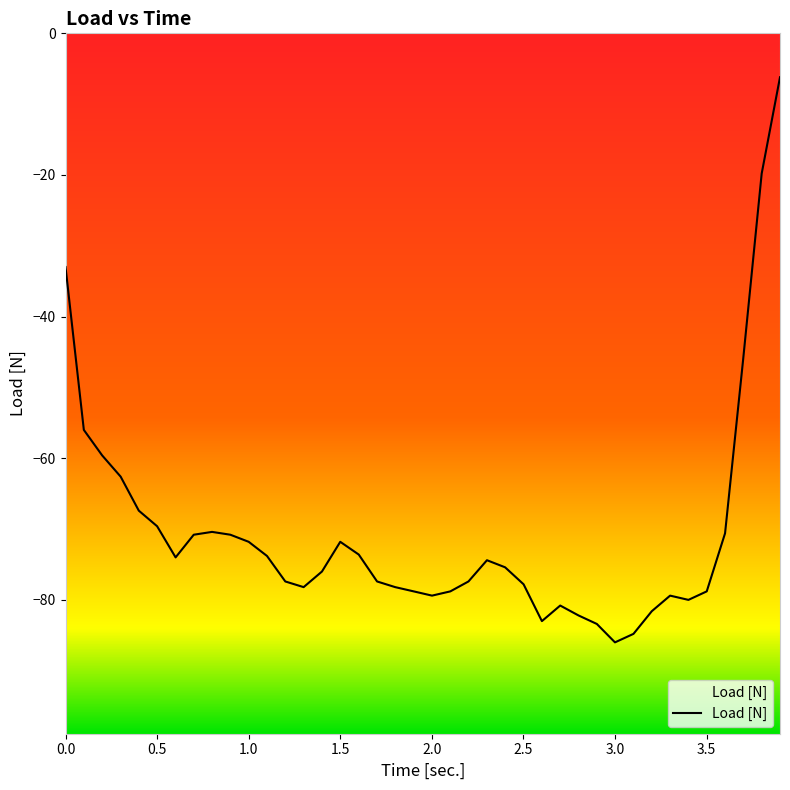

What is the minimum value shown in the chart?

-86.0